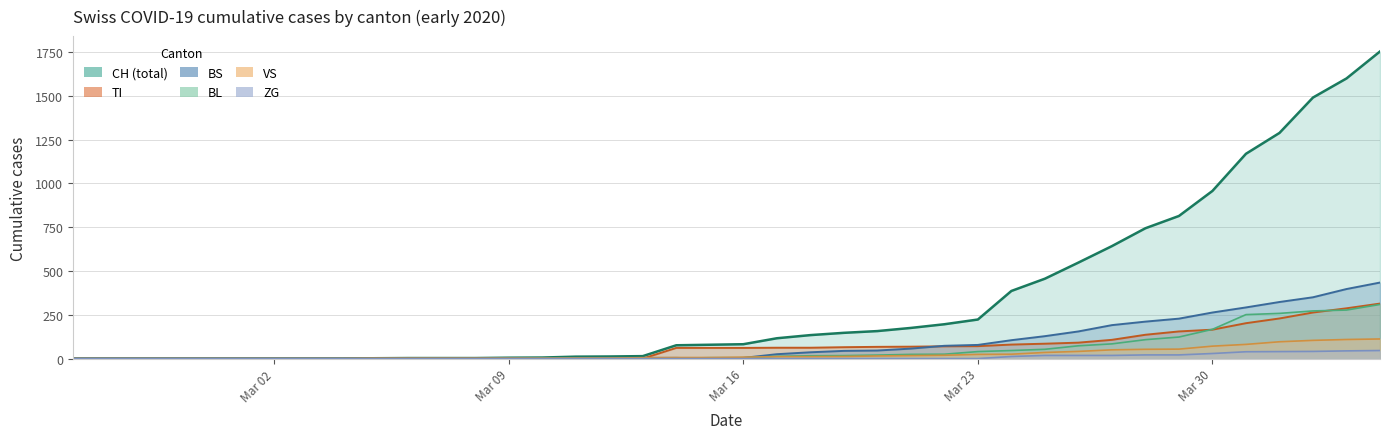

What is the highest value of the BL series?

309